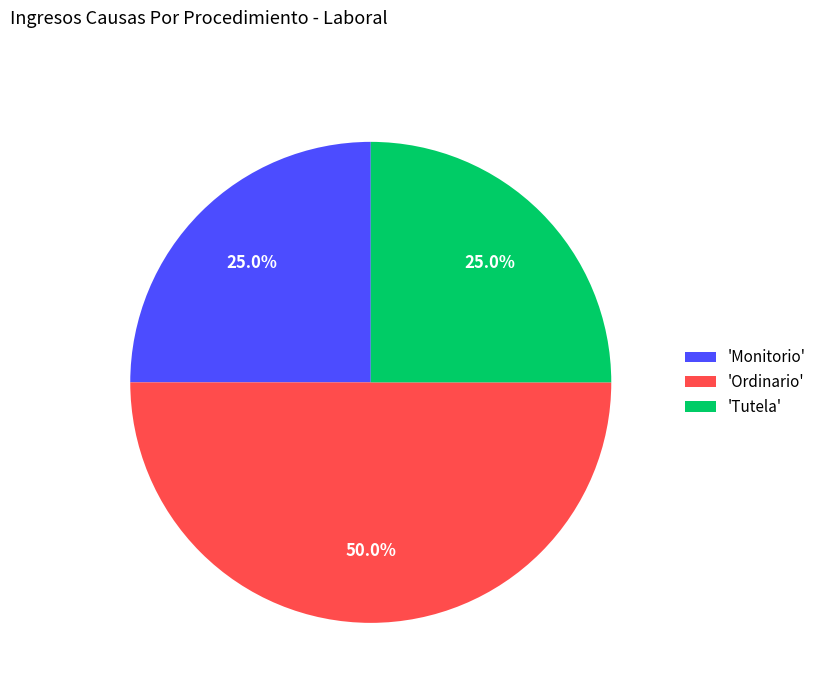

How many slices are in this pie chart?

3